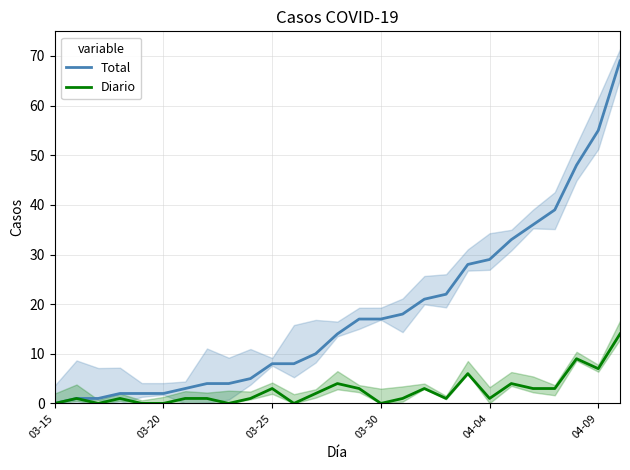

Reading left to right, transcribe all the data shown in this chart.

Total: 0	1	1	2	2	2	3	4	4	5	8	8	10	14	17	17	18	21	22	28	29	33	36	39	48	55	69
Diario: 0	1	0	1	0	0	1	1	0	1	3	0	2	4	3	0	1	3	1	6	1	4	3	3	9	7	14